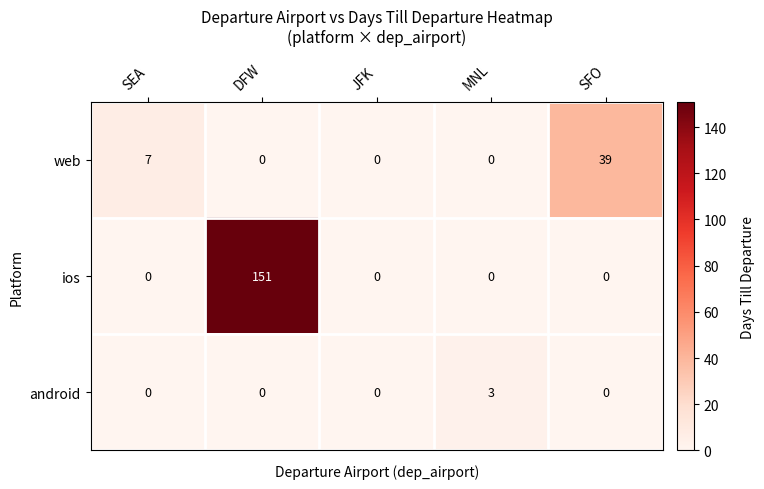

What is the spread (max minus min) of values at DFW?

151